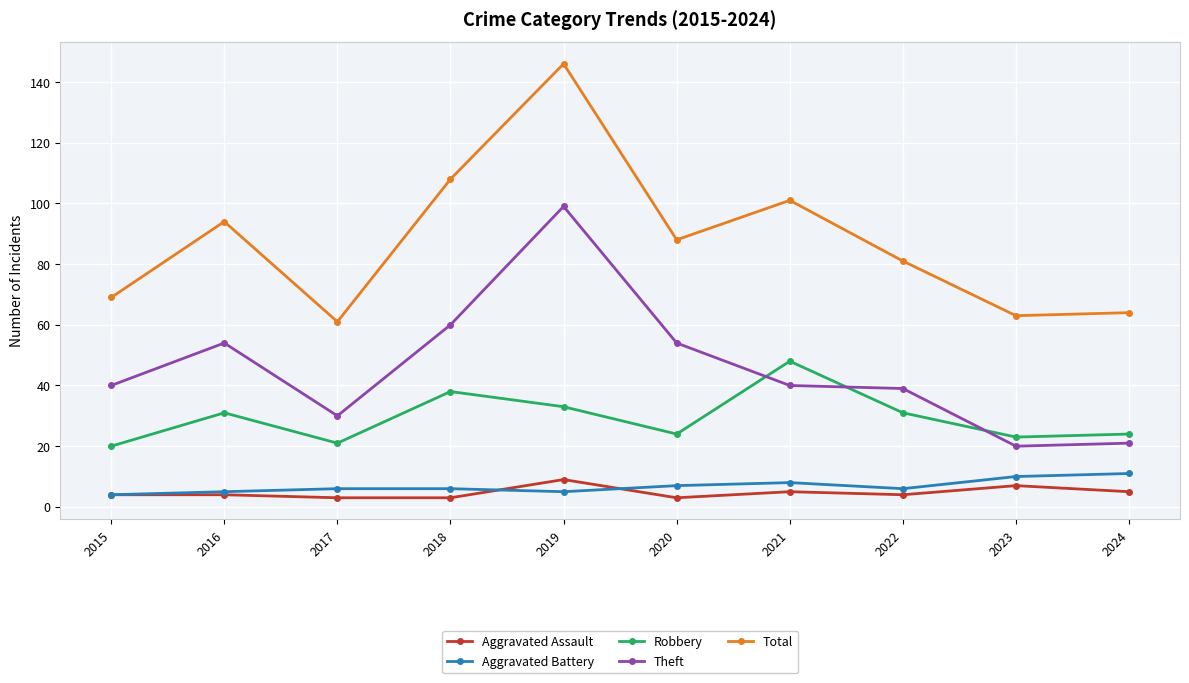

Which series has the largest total across all categories?

Total